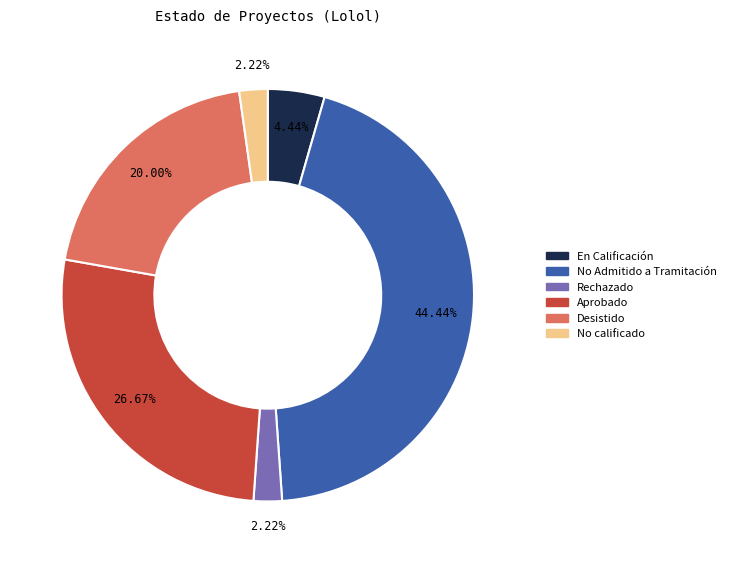

How many segments does this pie chart have?

6